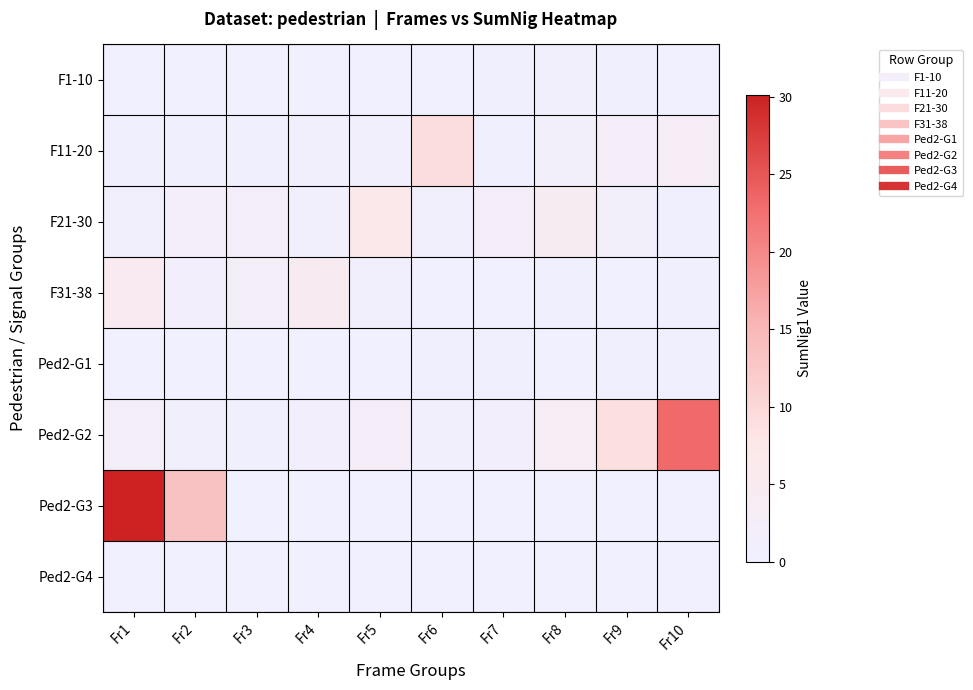

Count the number of categories in the chart.

10